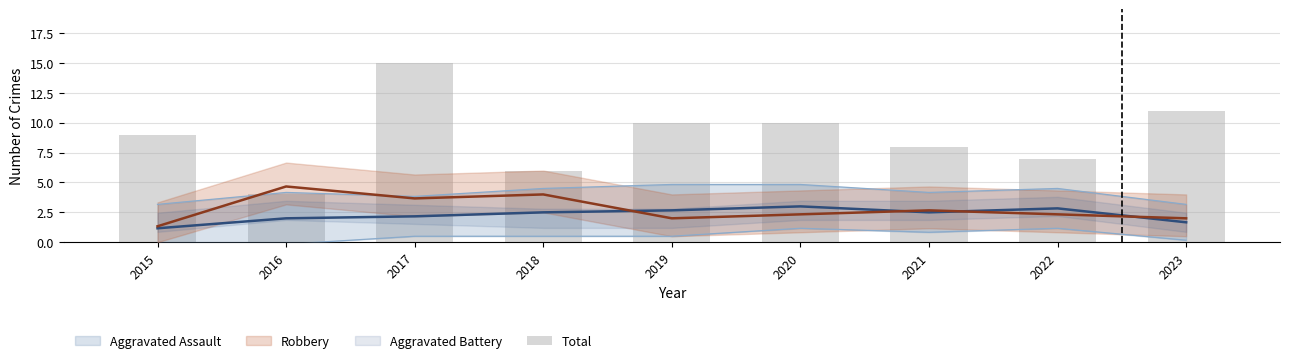

Is it true that the value at 2020 is 14?

False